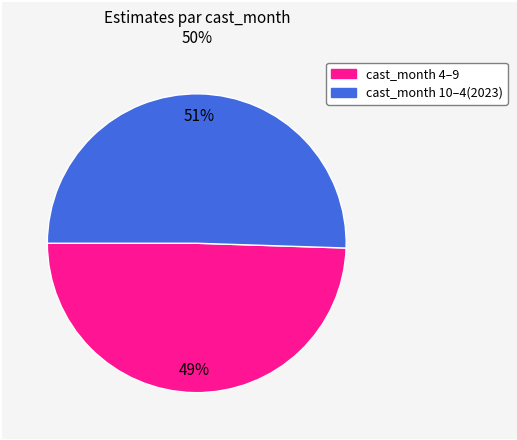

To the nearest percent, what is the average slice percentage?

50%